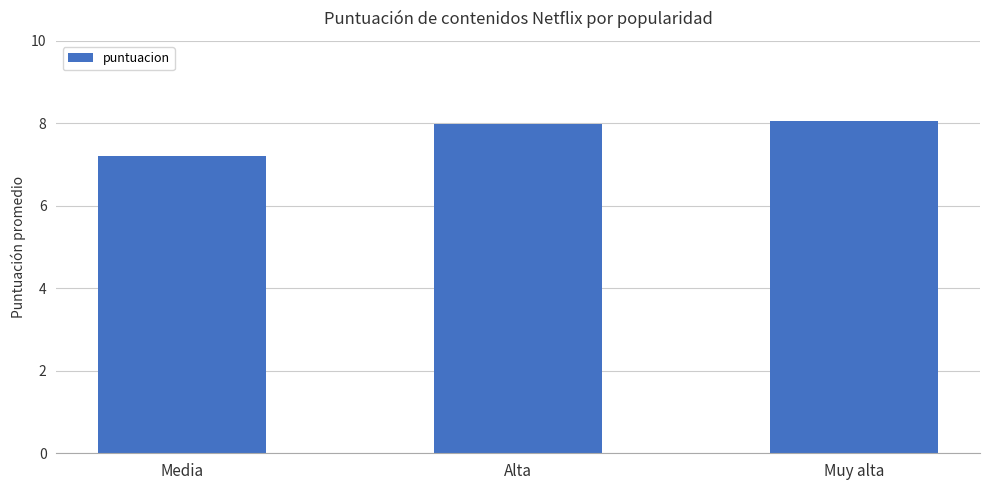

Are the bars horizontal?

No